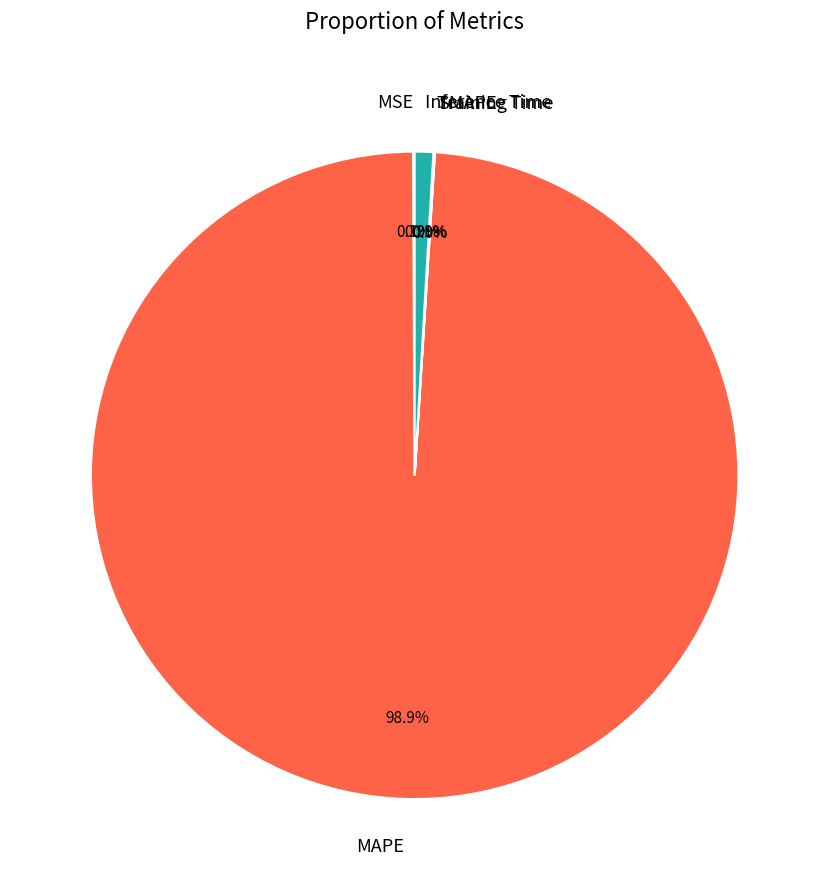

Is it true that Training Time is 1% of the pie?

False